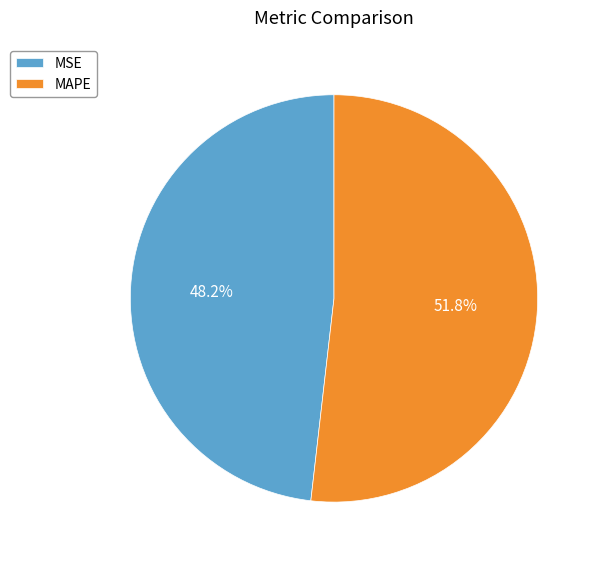

The MAPE slice represents 59% of the pie. True or false?

False